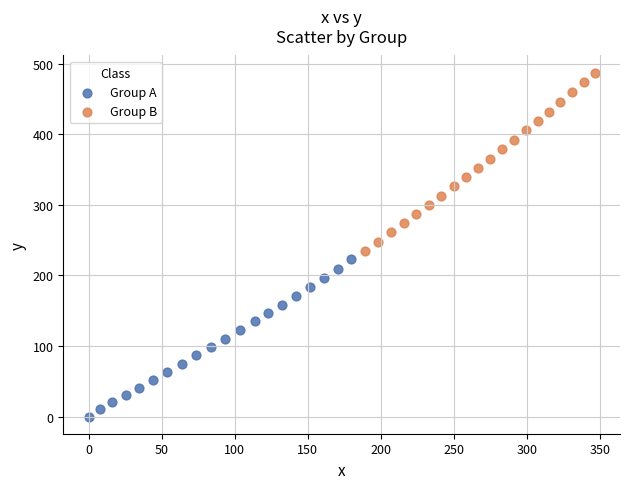

Which series reaches the minimum Y coordinate?

Group A